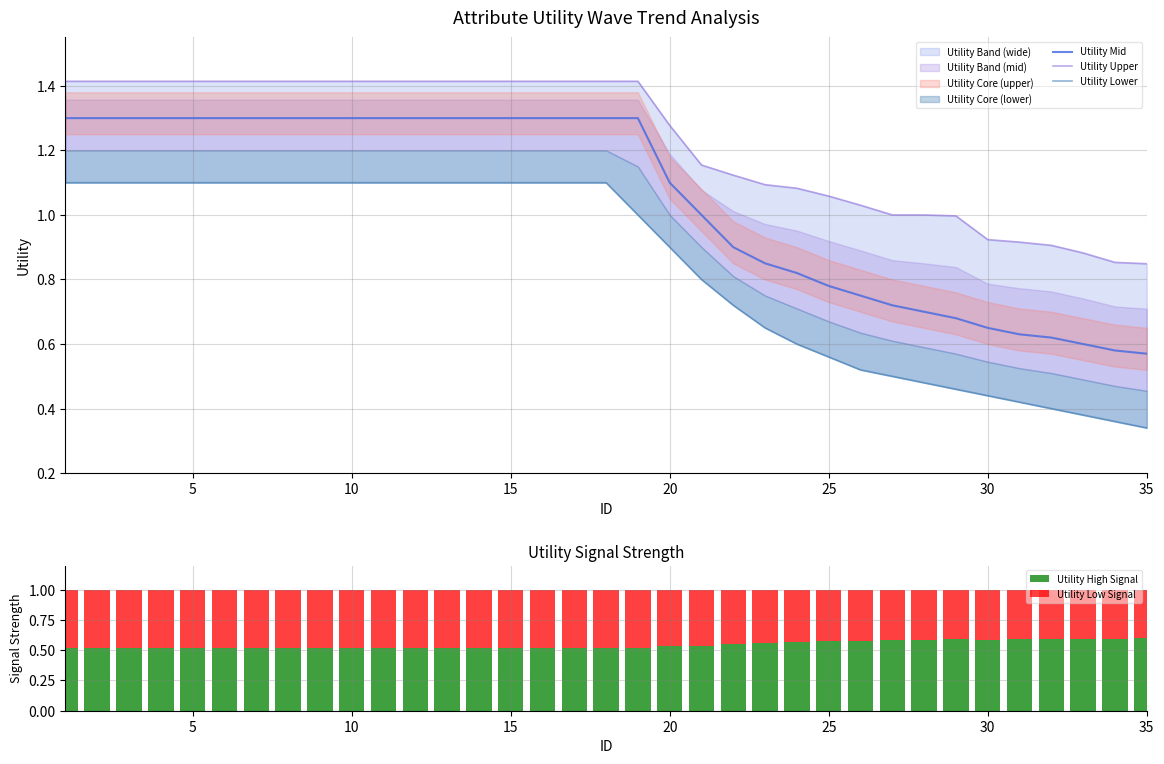

Count the Utility Lower values in the range 0 to 1.

17